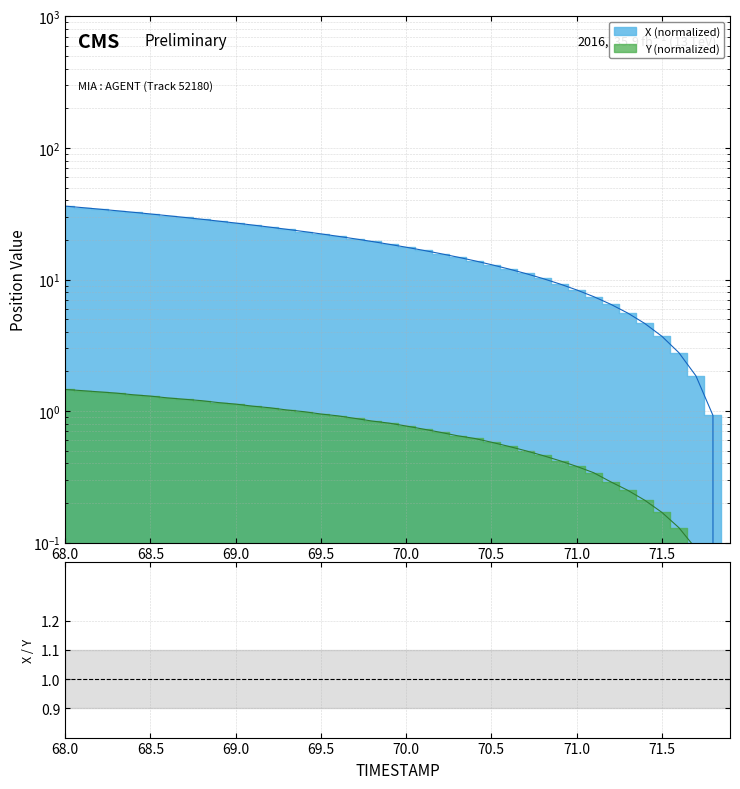

Does the chart have visible grid lines?

Yes